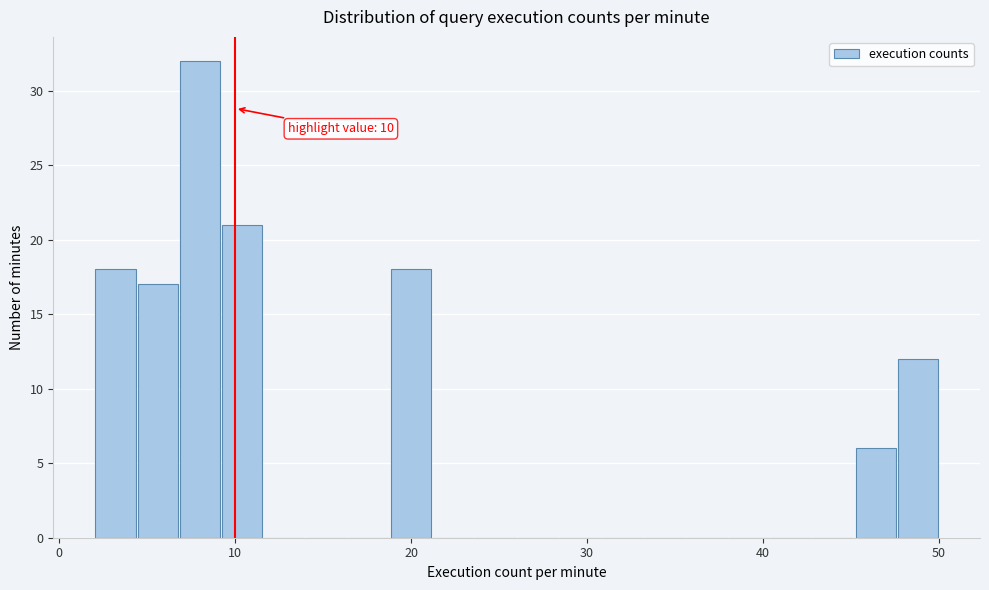

Around what value on the x-axis is the tallest bar? Give the approximate position of its centre, as read against the axis.

8